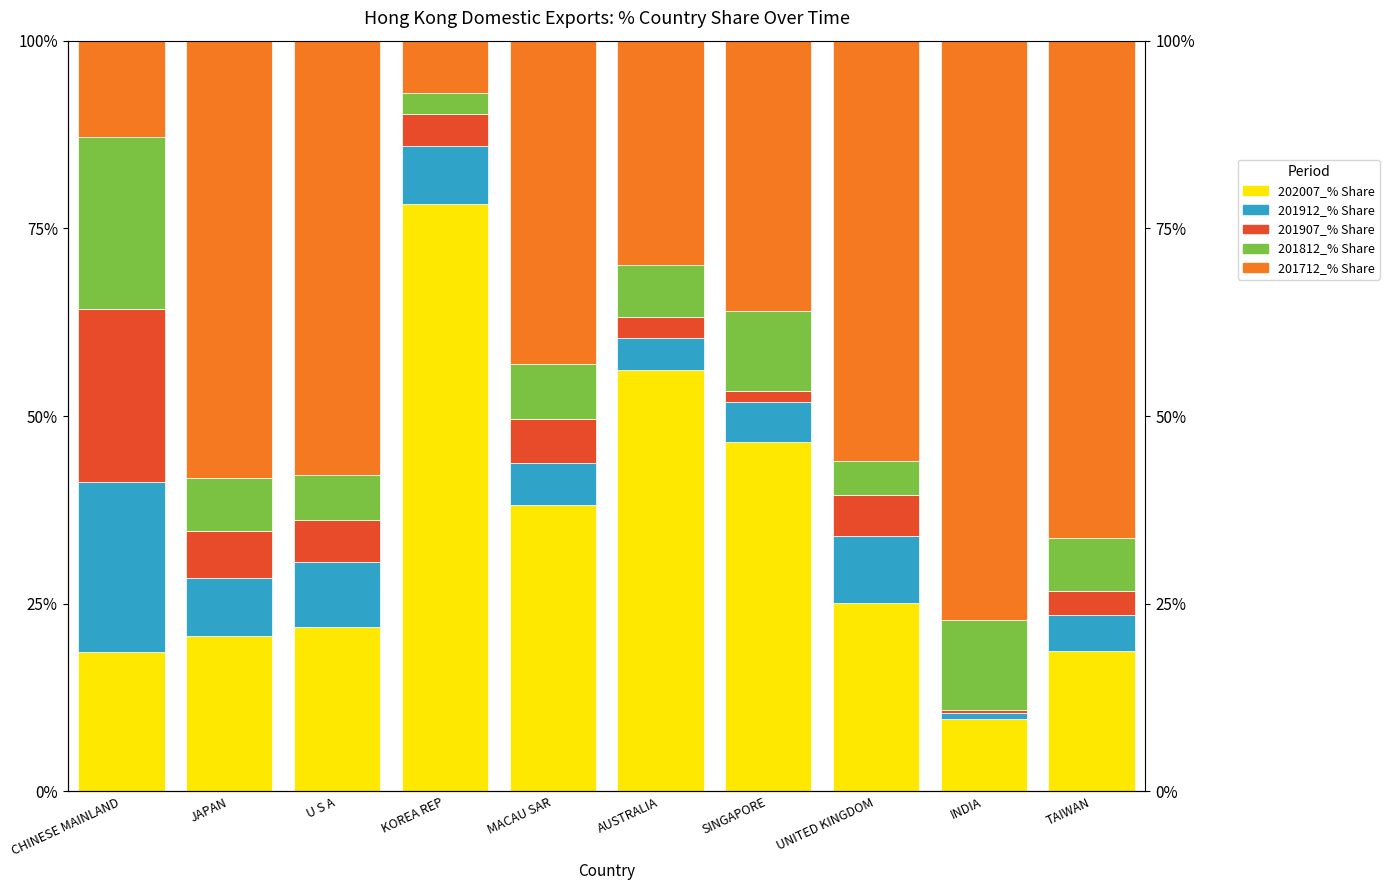

Reading left to right, list all the values displayed in this chart.

202007_% Share: 18.5	20.6	21.9	78.2	38.1	56.1	46.6	25.2	9.6	18.7
201912_% Share: 22.7	7.8	8.6	7.7	5.6	4.2	5.3	8.9	0.8	4.8
201907_% Share: 23.0	6.2	5.6	4.2	6.0	2.8	1.5	5.4	0.4	3.2
201812_% Share: 22.8	7.0	6.0	2.9	7.3	7.0	10.7	4.5	11.9	7.0
201712_% Share: 12.9	58.3	57.9	7.0	43.1	29.9	36.1	56.0	77.2	66.3